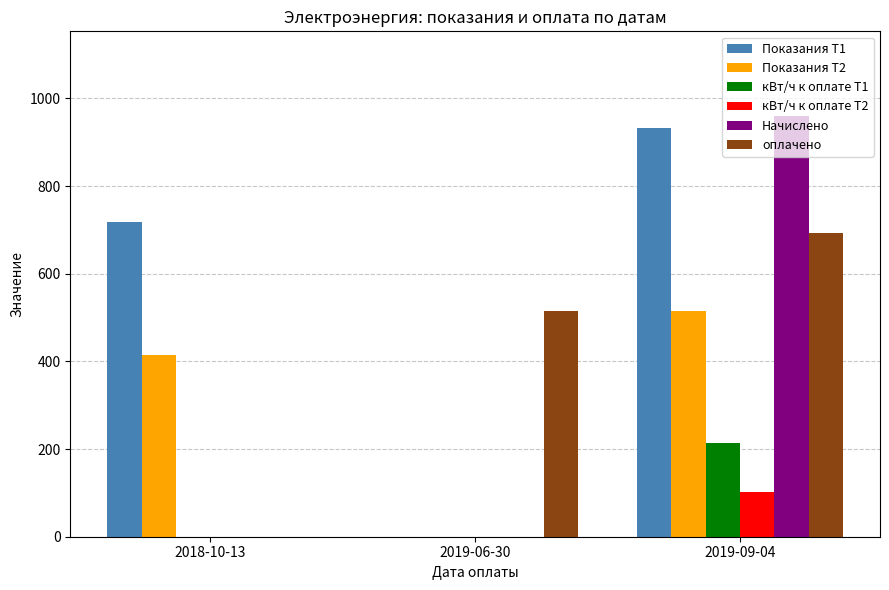

The value of Показания Т2 at 2019-06-30 is 222.2. True or false?

False